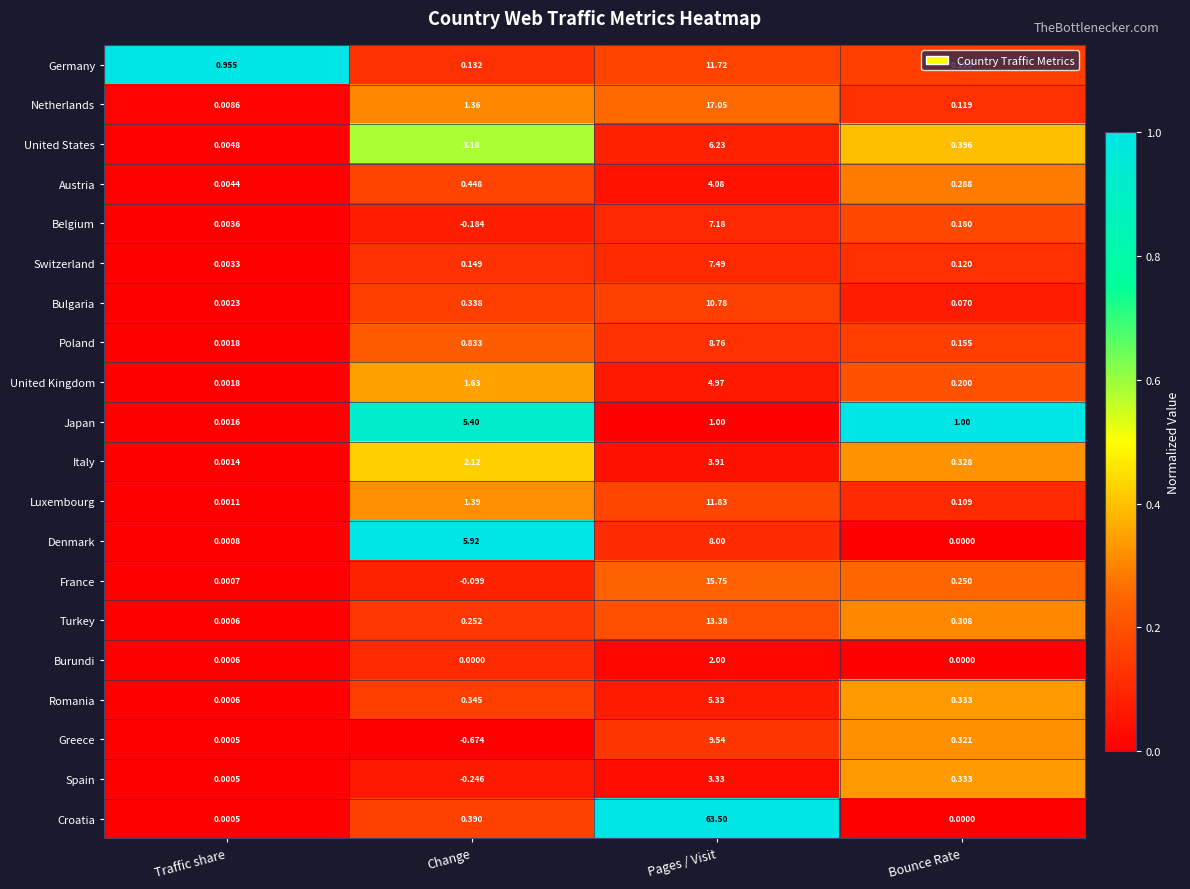

At which category is the sum across all series the highest?

Pages / Visit